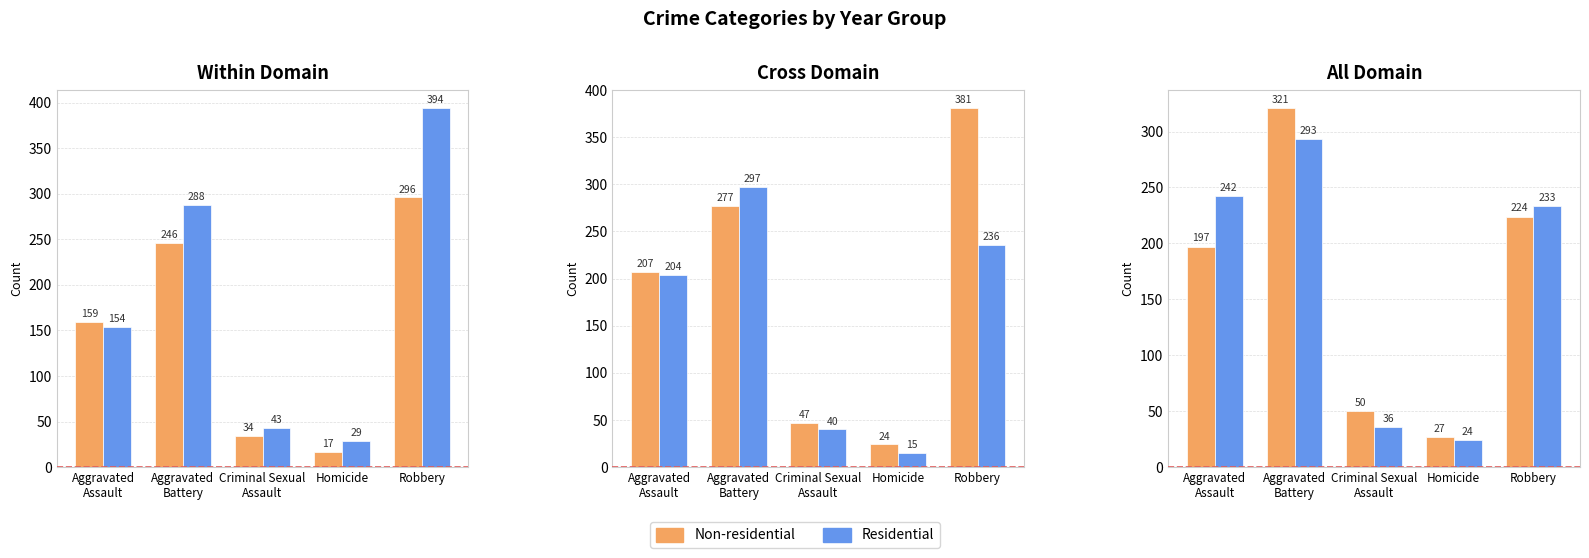

How many groups of bars are there?

5